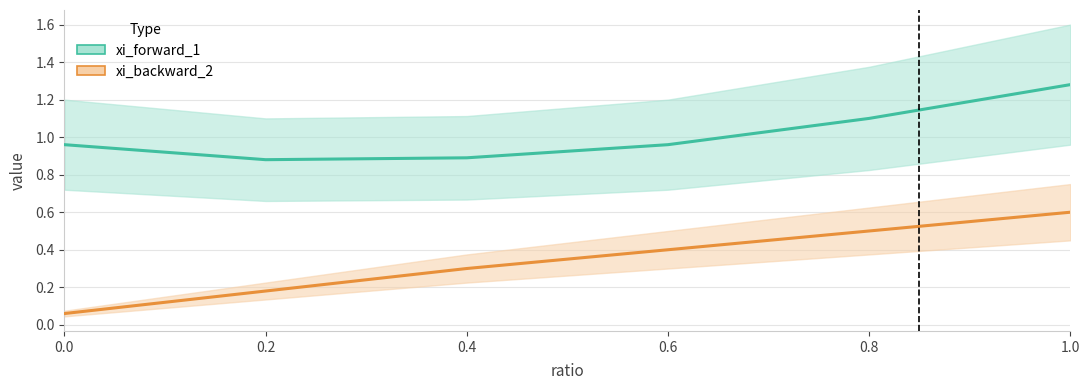

List the series in order of their peak value, lowest first.

xi_backward_2_line, xi_forward_1_line